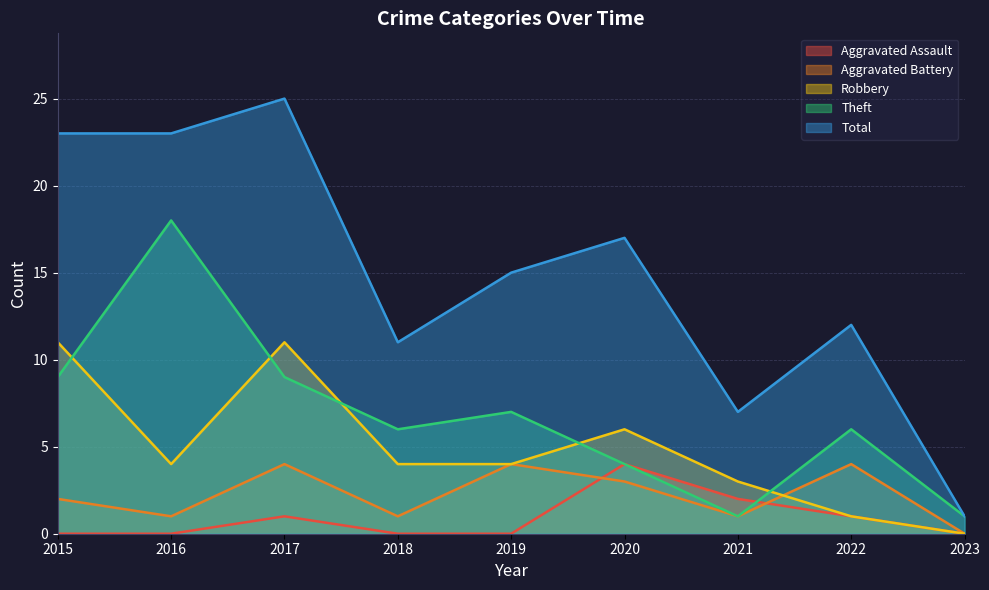

Is the value of Robbery at 2015 greater than the value of Aggravated Battery at 2018?

Yes